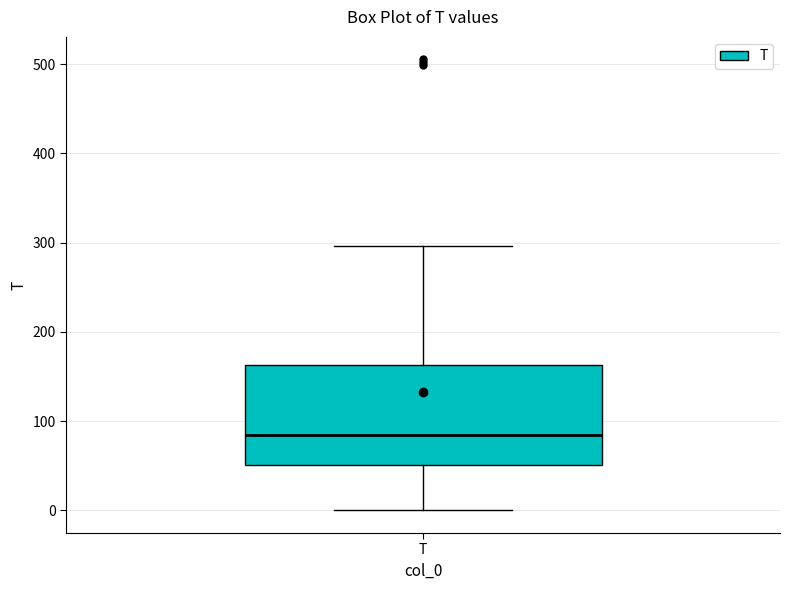

Where is the upper edge of the box for T on the y-axis? The values are not printed on the chart, so give them approximately, as read against the axis.

160